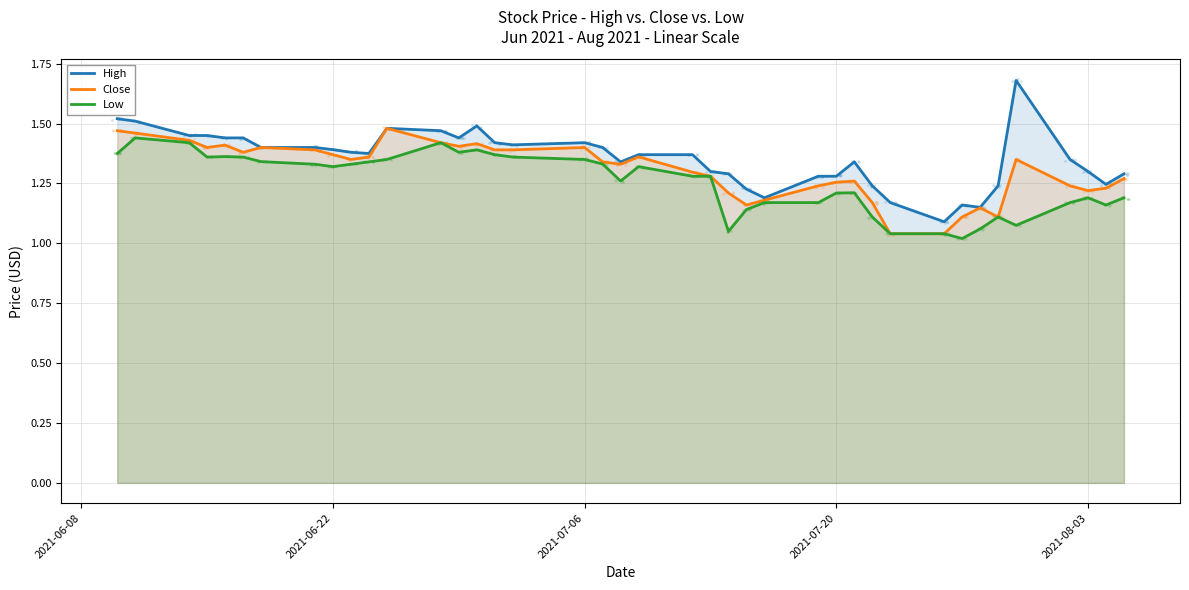

Which series reaches the minimum Y coordinate?

Low